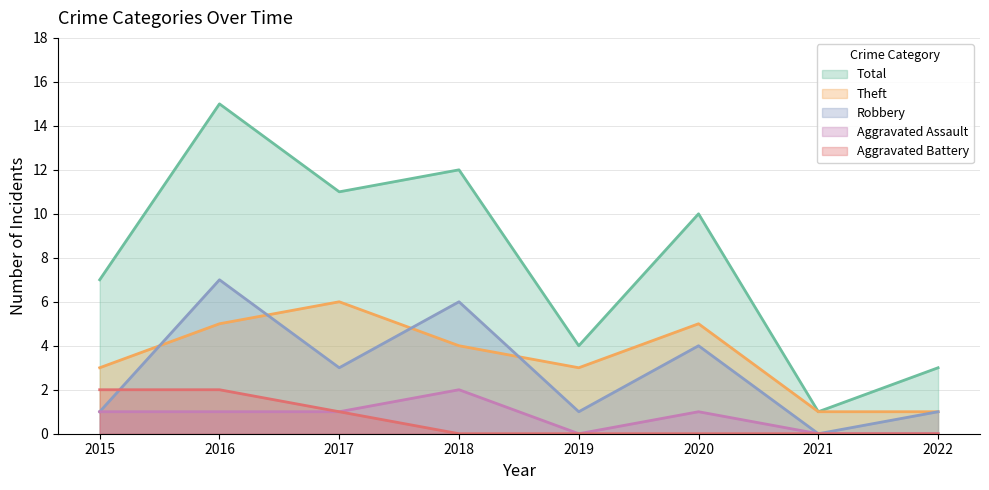

Rank the series at 2021 from lowest to highest value.

Aggravated Assault, Aggravated Battery, Robbery, Theft, Total